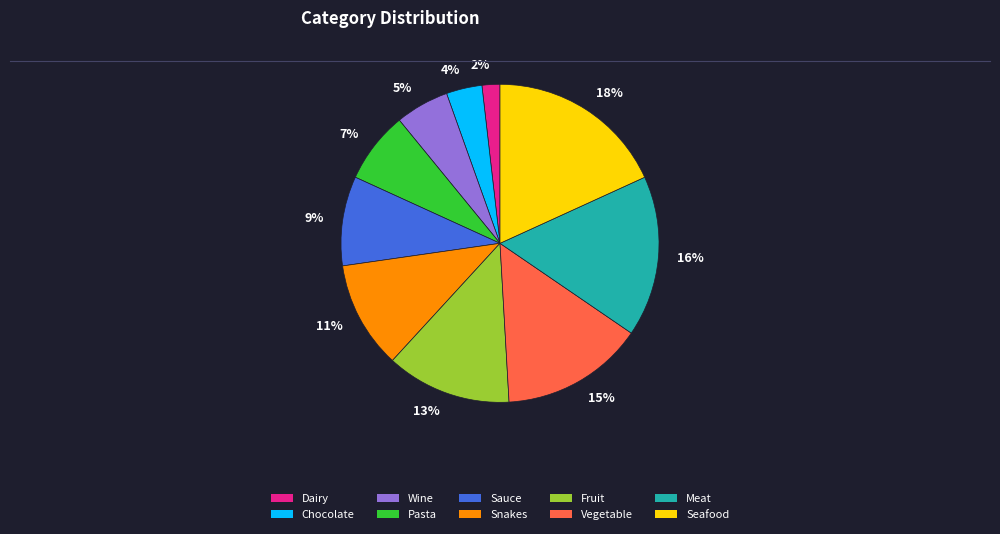

Which has a higher value, Snakes or Sauce?

Snakes